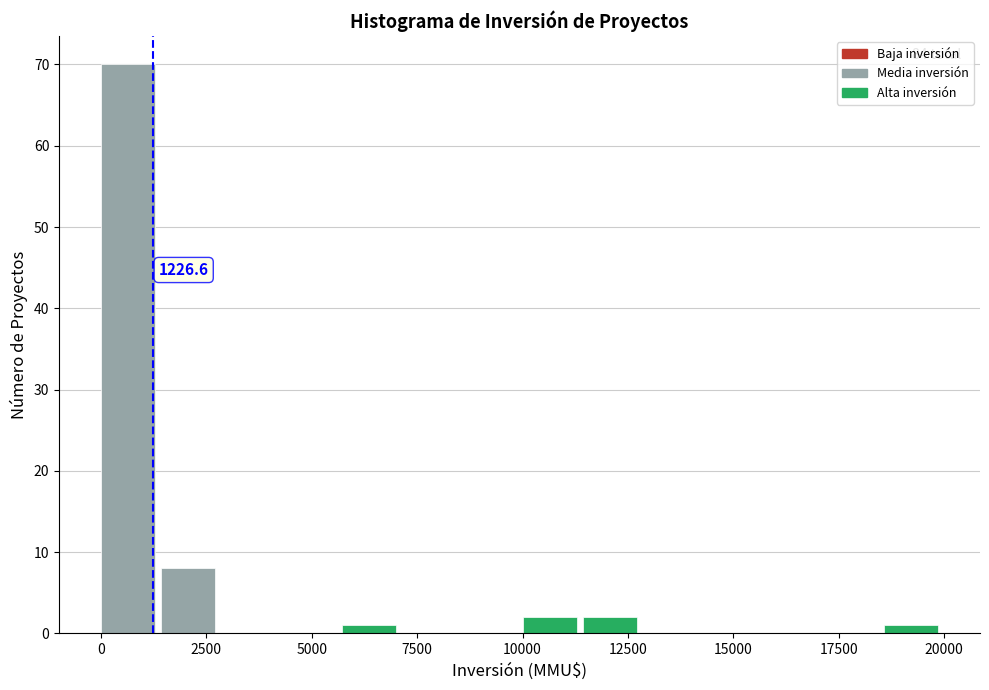

Around what value on the x-axis is the tallest bar? Give the approximate position of its centre, as read against the axis.

500